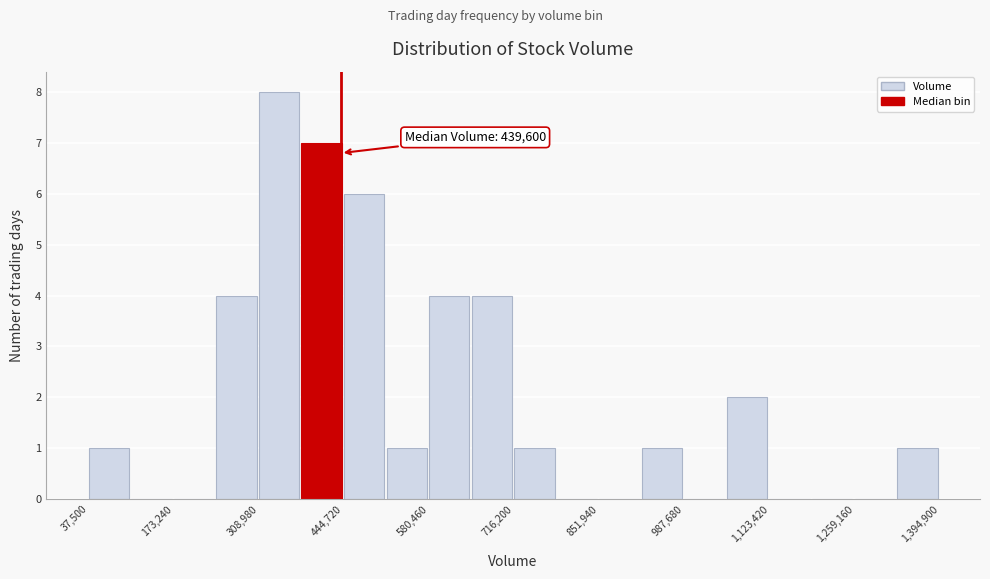

Around what value on the x-axis is the tallest bar? Give the approximate position of its centre, as read against the axis.

340000